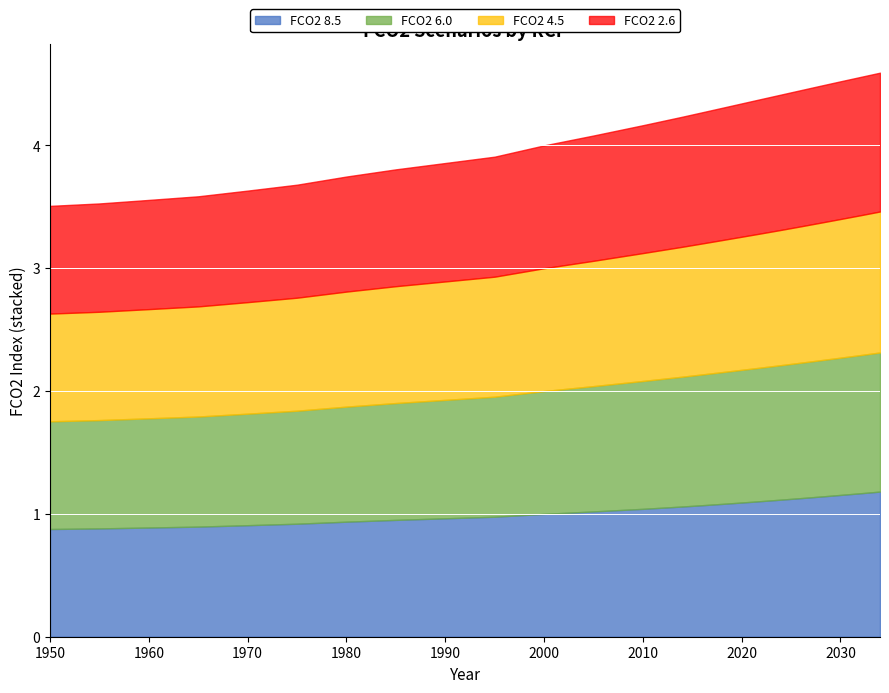

What is the sum of all FCO2 8.5 values?

24.6